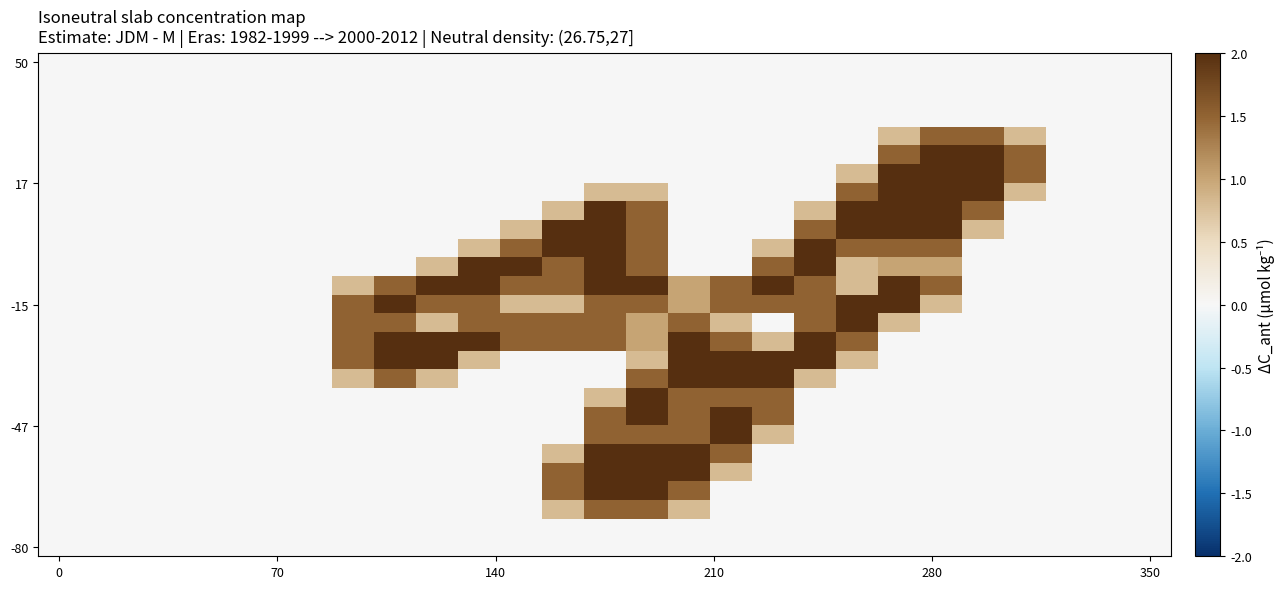

What is the greatest value displayed?

2.0